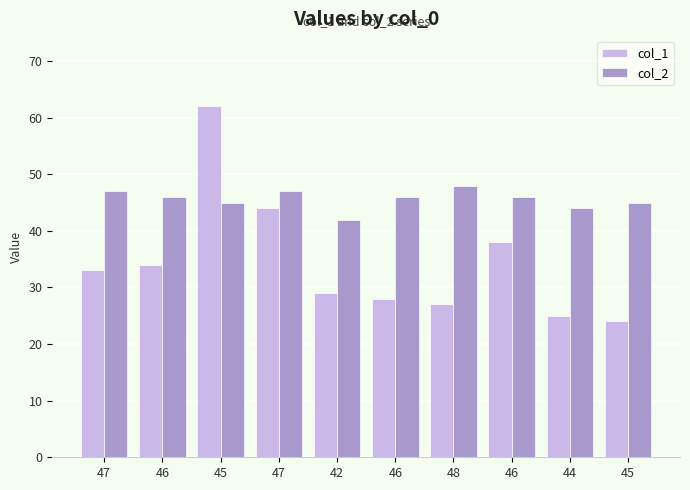

At which label does col_1 first exceed 33?

46